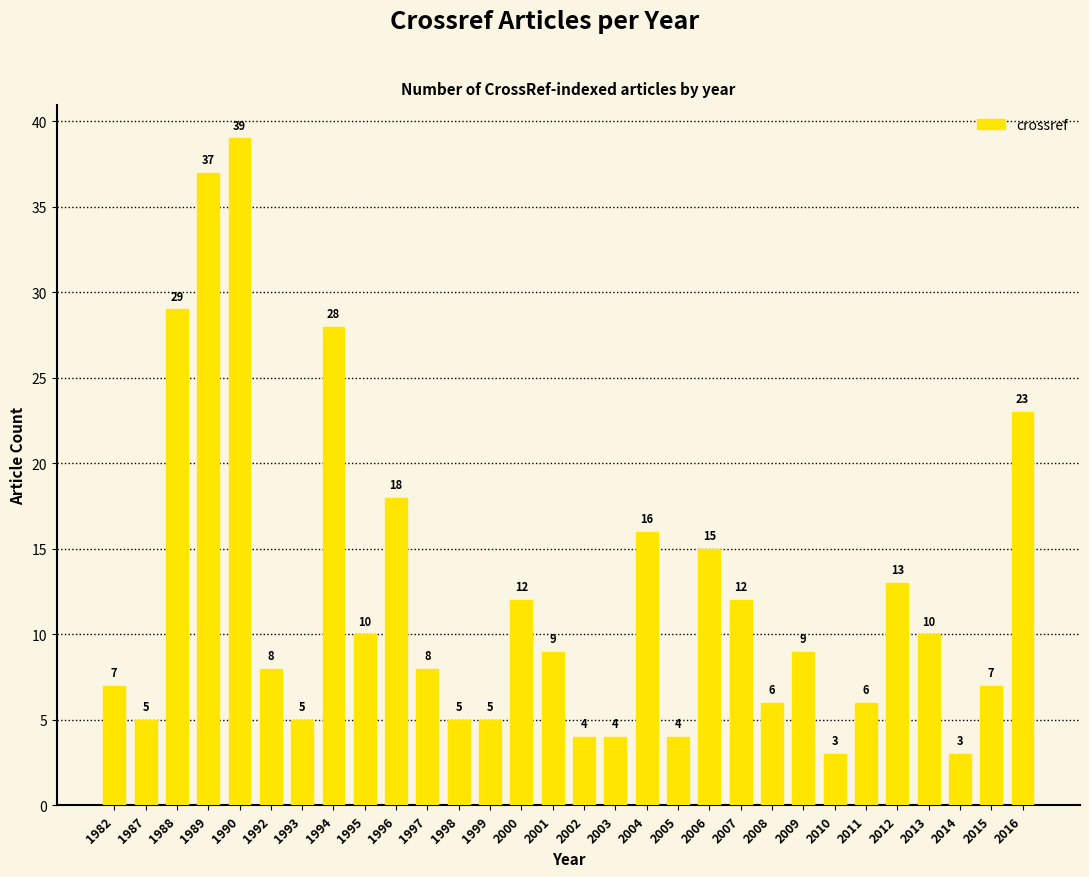

What is the maximum value shown in the chart?

39